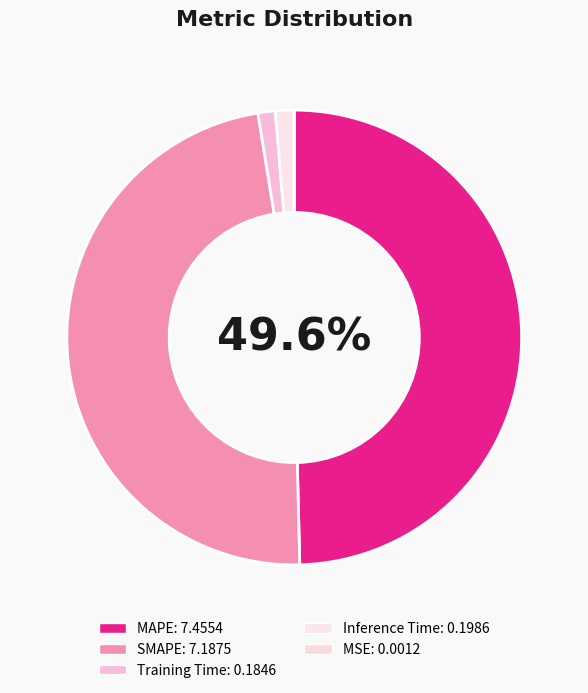

Does any single category account for the majority?

No